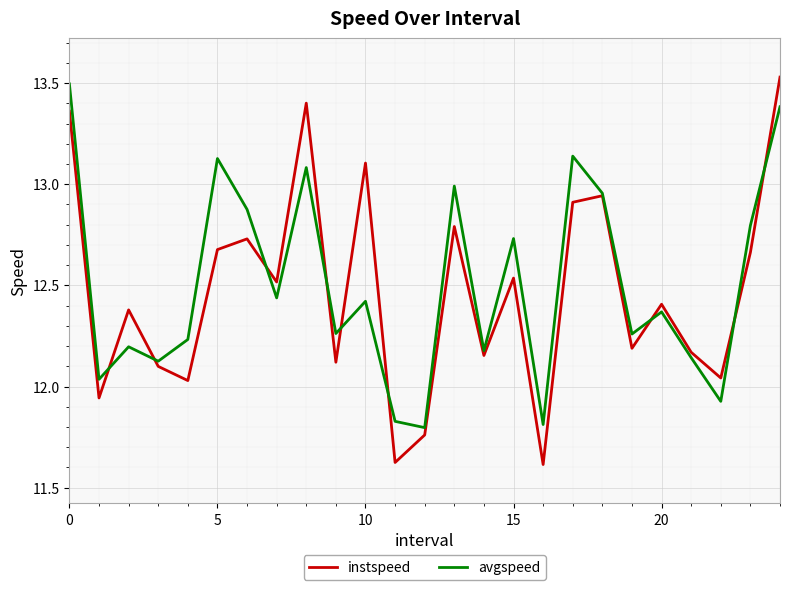

Which series has the largest range (max minus min)?

instspeed